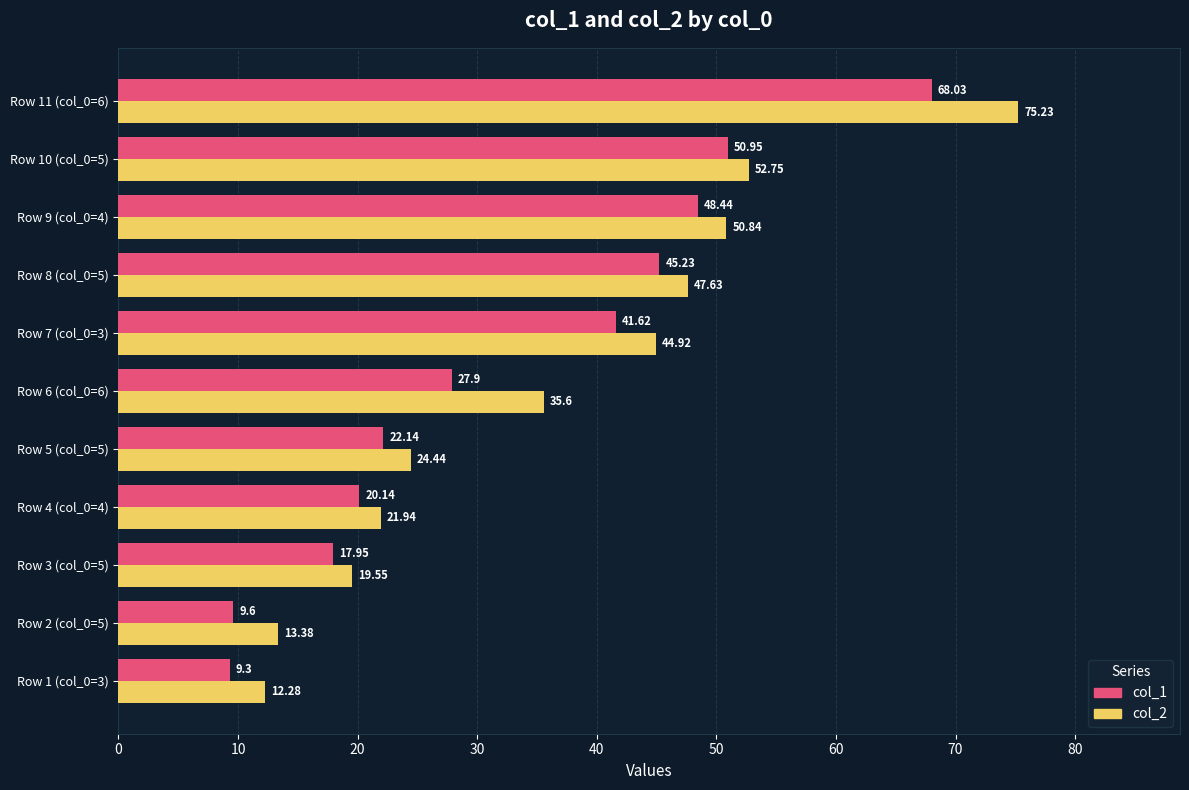

What is the difference between the col_2 values at Row 3 (col_0=5) and Row 1 (col_0=3)?

7.3